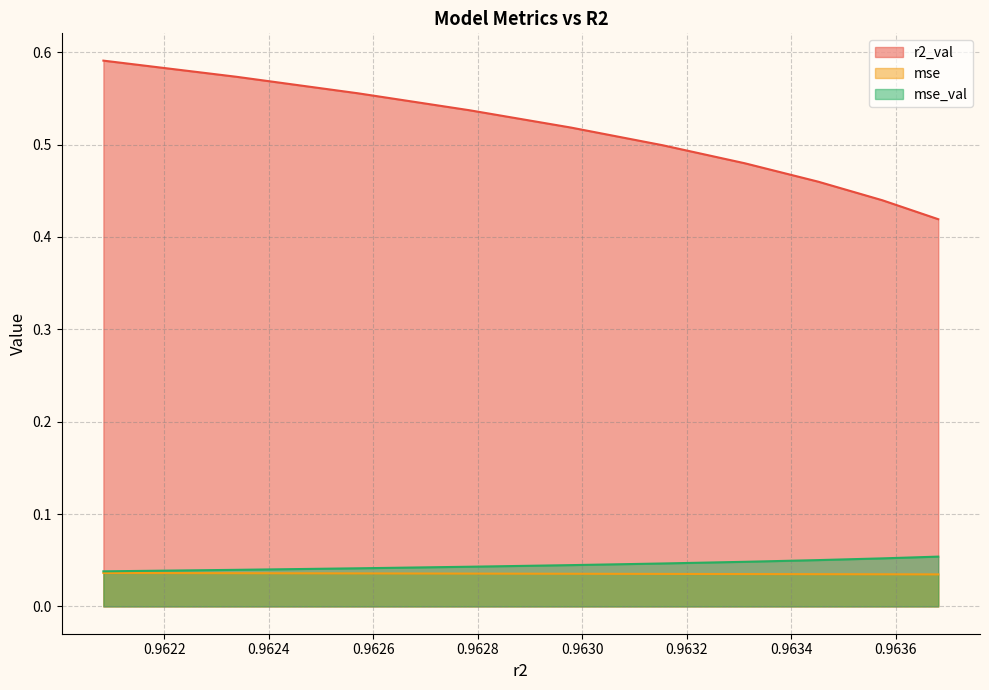

What is the difference between the highest and lowest values at 0.9636817741360199?

0.4